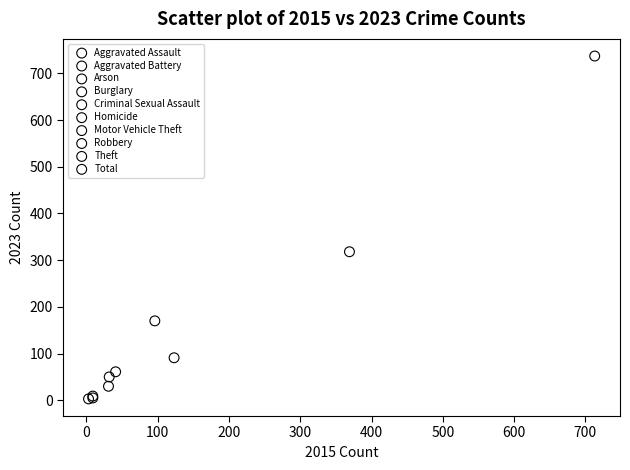

What are all the series names shown in the legend?

Aggravated Assault, Aggravated Battery, Arson, Burglary, Criminal Sexual Assault, Homicide, Motor Vehicle Theft, Robbery, Theft, Total